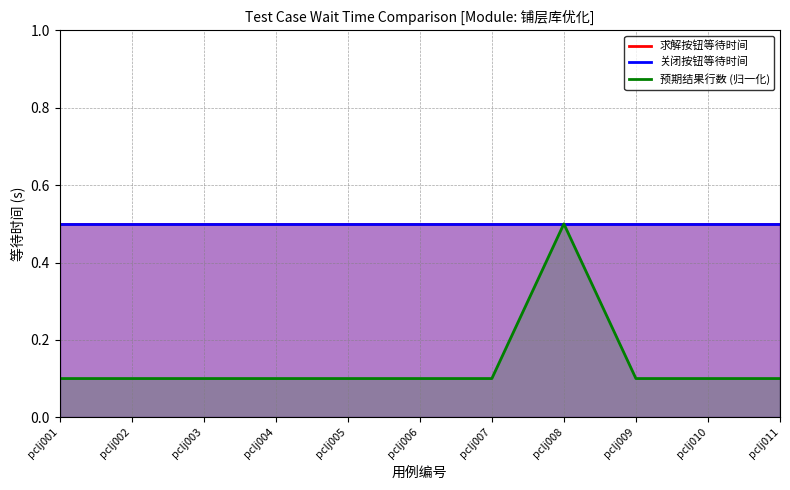

Between pclj003 and pclj002, which is larger?

pclj003